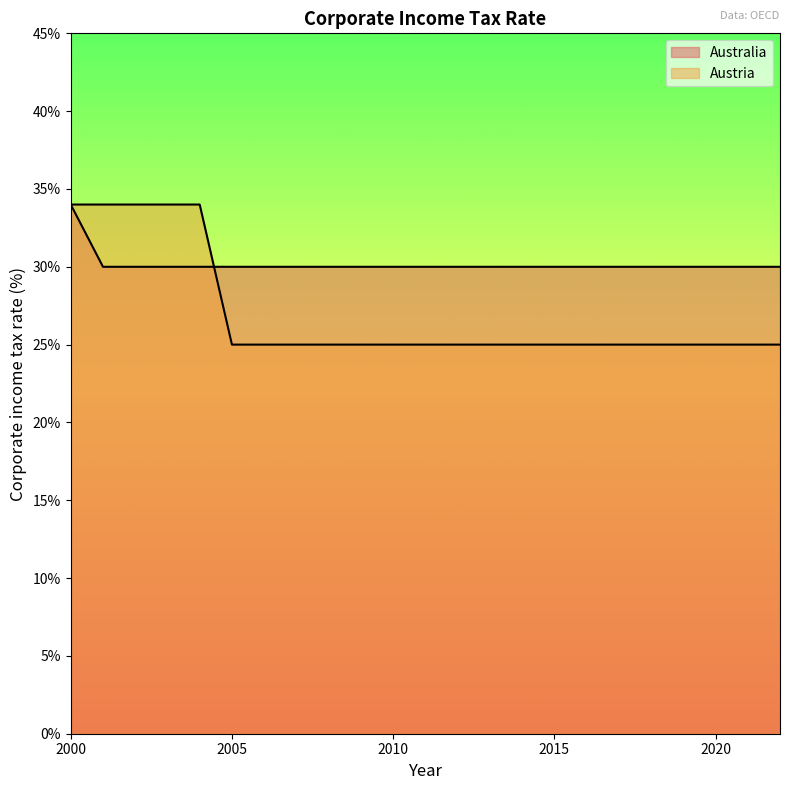

Which series changed the most between 2000 and 2011?

Austria